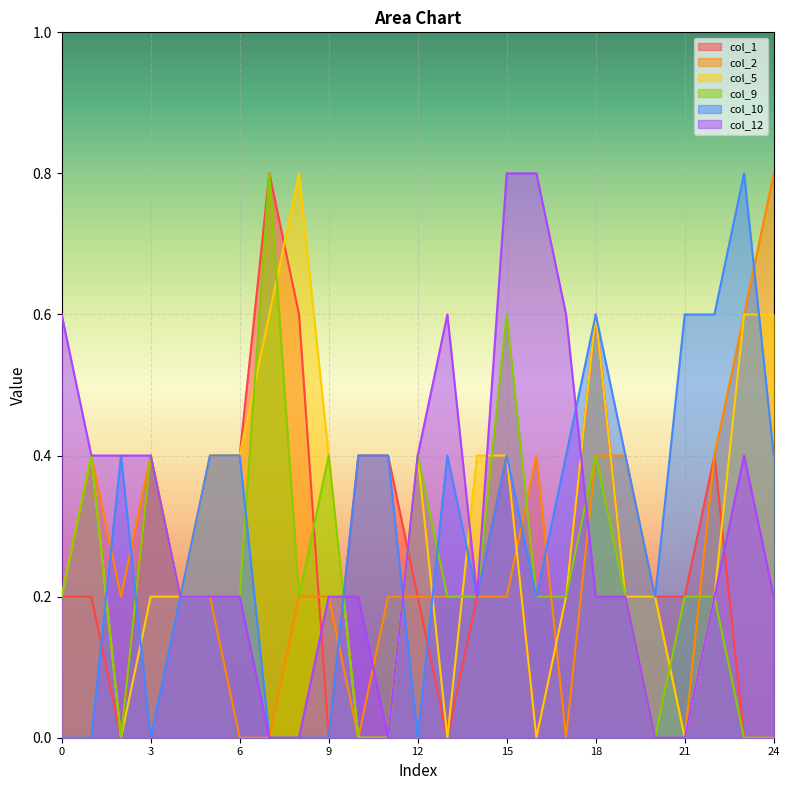

What is the spread (max minus min) of values at 13?

0.6